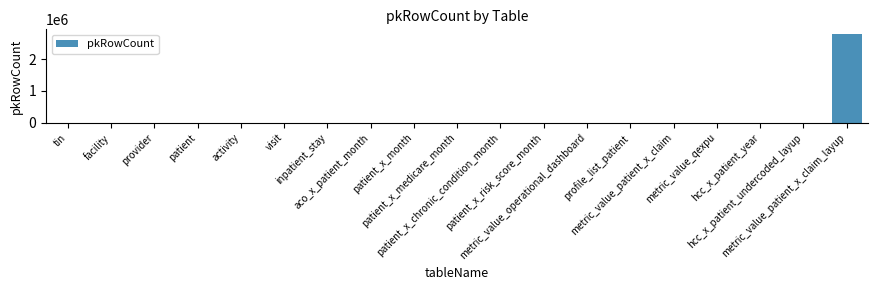

At which category does the chart reach its peak across all series?

metric_value_patient_x_claim_layup